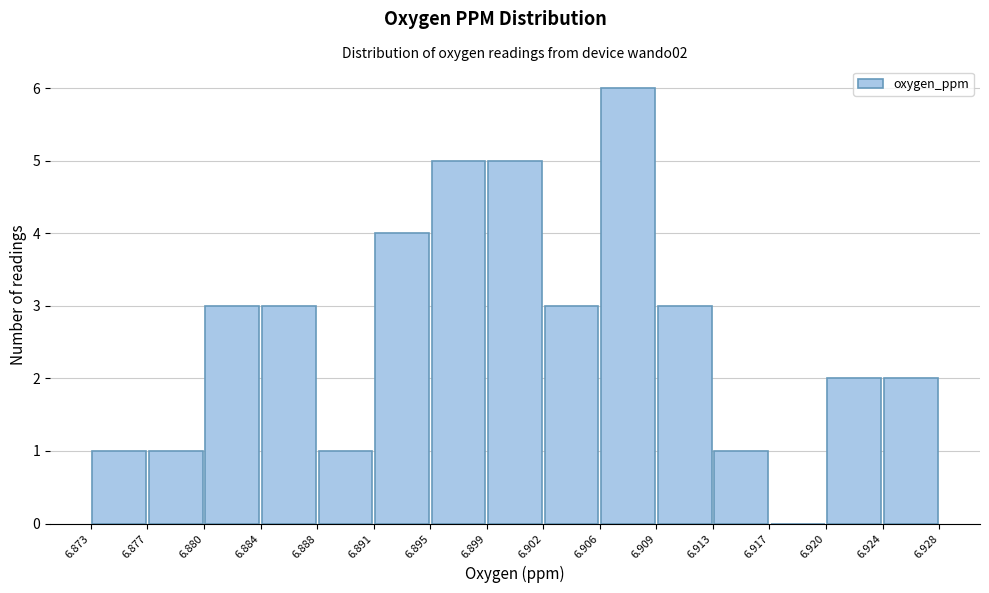

Reading left to right, list every bar in this chart as the range it spans on the x-axis followed by its height. The values are not printed on the chart, so give them approximately, as read against the axis.

6.873 to 6.877: 1
6.877 to 6.880: 1
6.880 to 6.884: 3
6.884 to 6.888: 3
6.888 to 6.891: 1
6.891 to 6.895: 4
6.895 to 6.899: 5
6.899 to 6.902: 5
6.902 to 6.906: 3
6.906 to 6.909: 6
6.909 to 6.913: 3
6.913 to 6.917: 1
6.917 to 6.920: 0
6.920 to 6.924: 2
6.924 to 6.928: 2